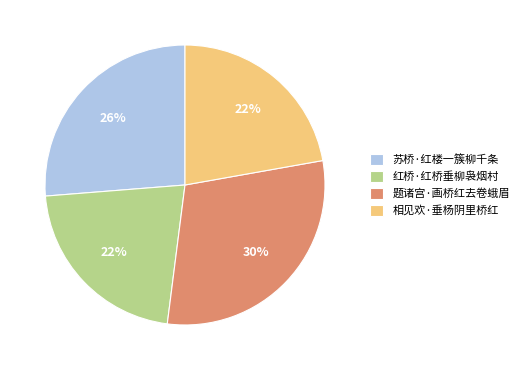

True or false: 题诸宫·画桥红去卷蛾眉 accounts for 16% of the total.

False